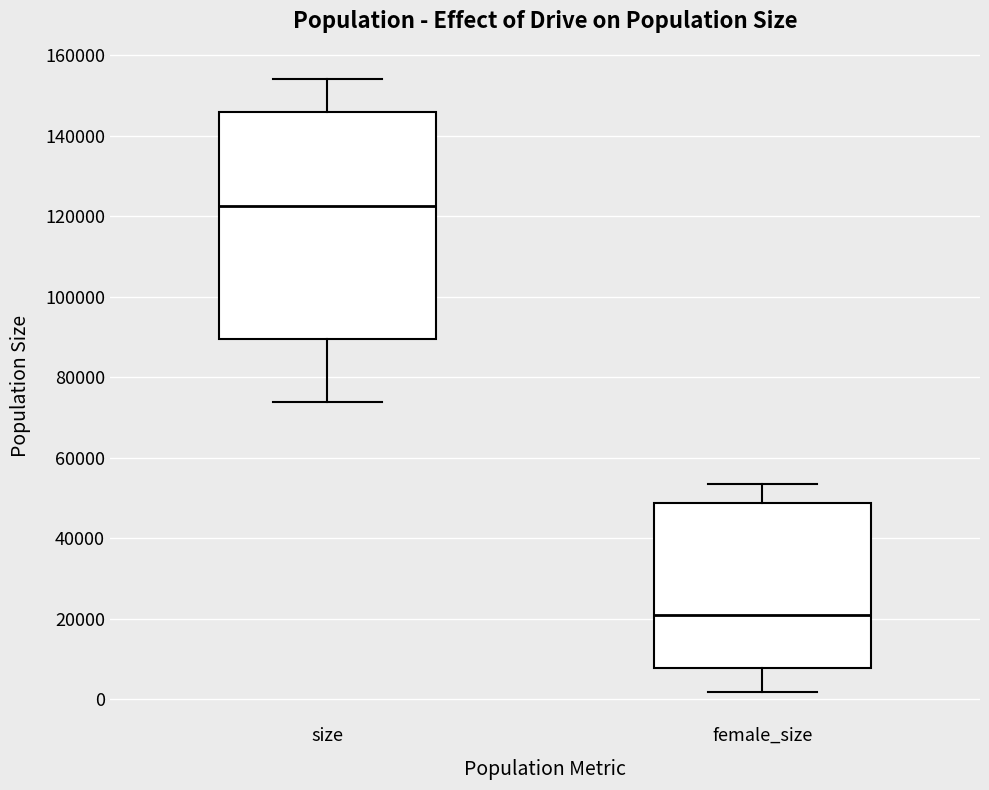

Which box is the tallest, from its lower edge to its upper edge?

size